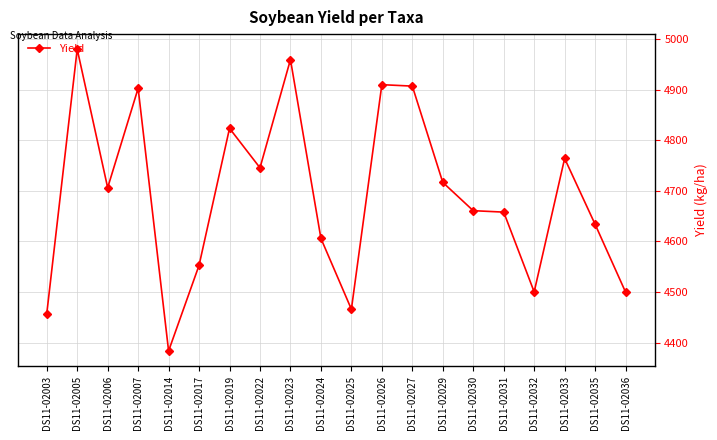

The chart shows a value of 4383.8 at DS11-02014. True or false?

True